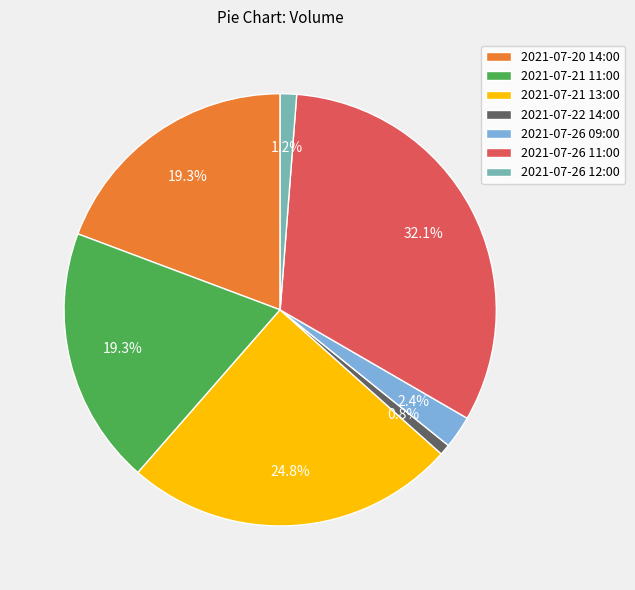

Which slice is the largest?

2021-07-26 11:00